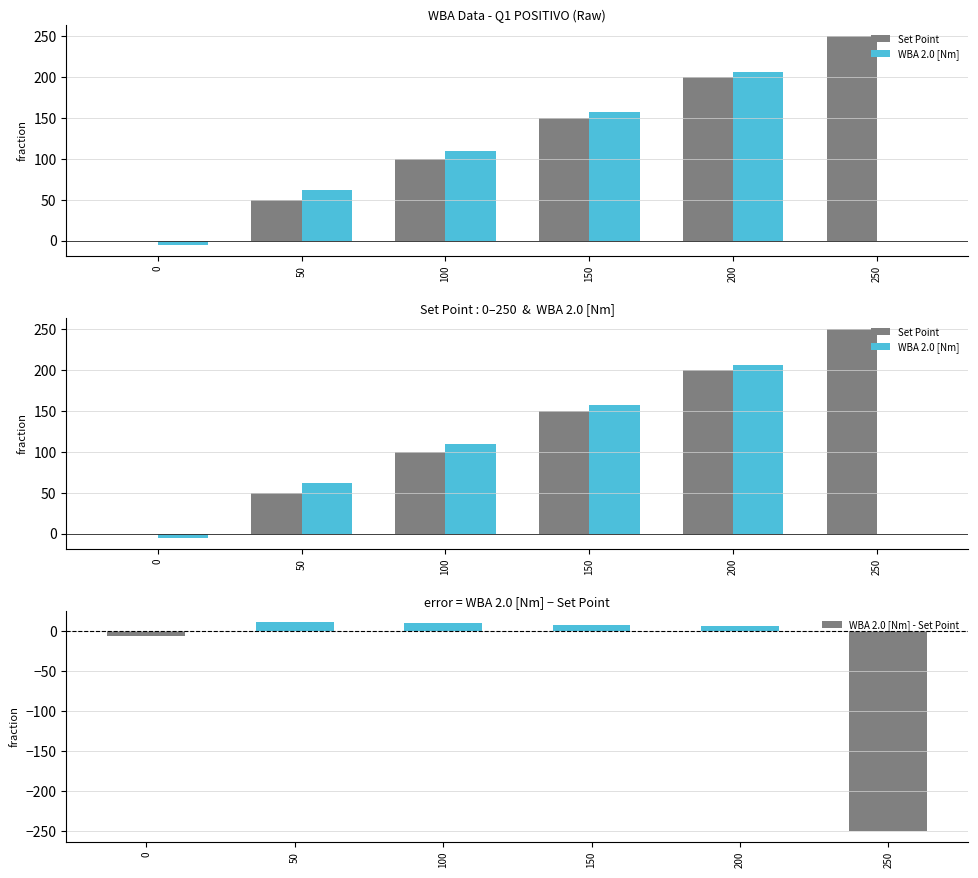

Between 0 and 50, which is larger?

50